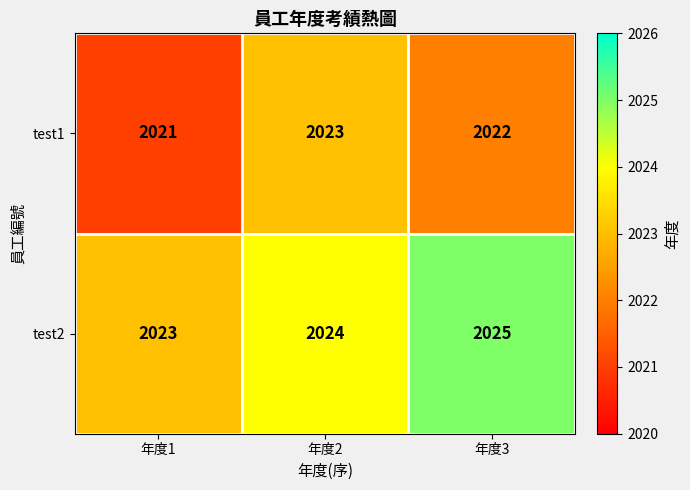

True or false: test1 has a value of 2637 at 年度1.

False